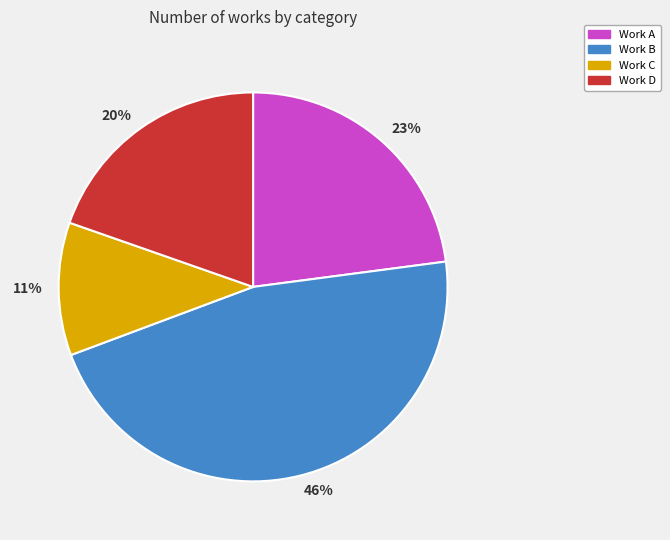

True or false: 20% accounts for 20% of the total.

True